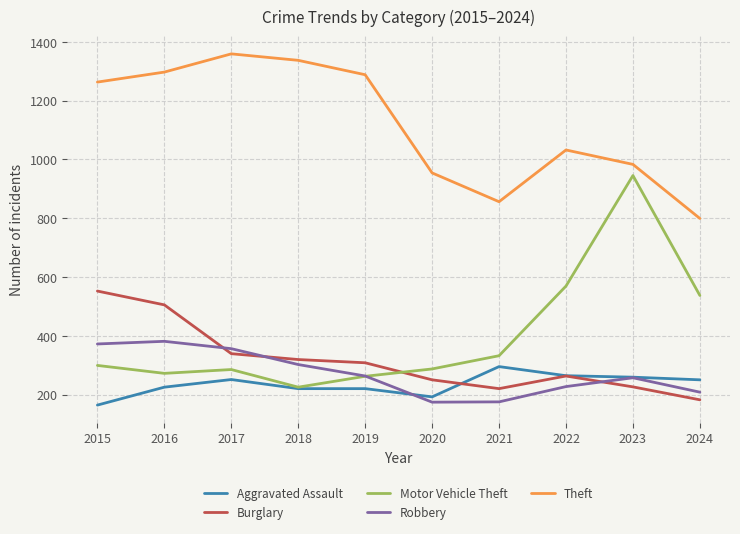

Rank the series by their maximum value, from lowest to highest.

Aggravated Assault, Robbery, Burglary, Motor Vehicle Theft, Theft